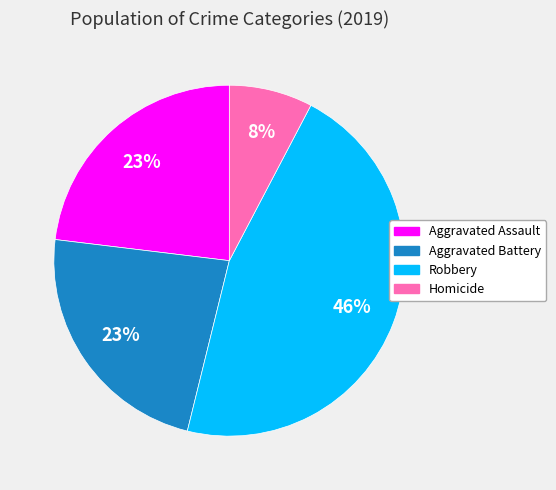

How many segments does this pie chart have?

4